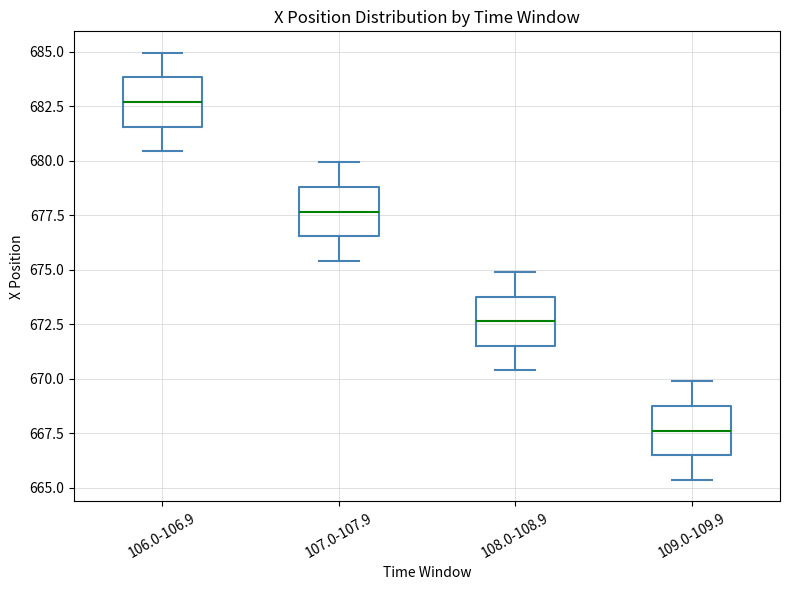

Reading left to right, read every box against the y-axis: the position of its median line, the range the box covers, and the ends of its whiskers. The values are not printed on the chart, so give them approximately, as read against the axis.

106.0-106.9: median 682.5, box 681.5 to 684.0, whiskers 680.5 to 685.0
107.0-107.9: median 677.5, box 676.5 to 679.0, whiskers 675.5 to 680.0
108.0-108.9: median 672.5, box 671.5 to 674.0, whiskers 670.5 to 675.0
109.0-109.9: median 667.5, box 666.5 to 668.5, whiskers 665.5 to 670.0